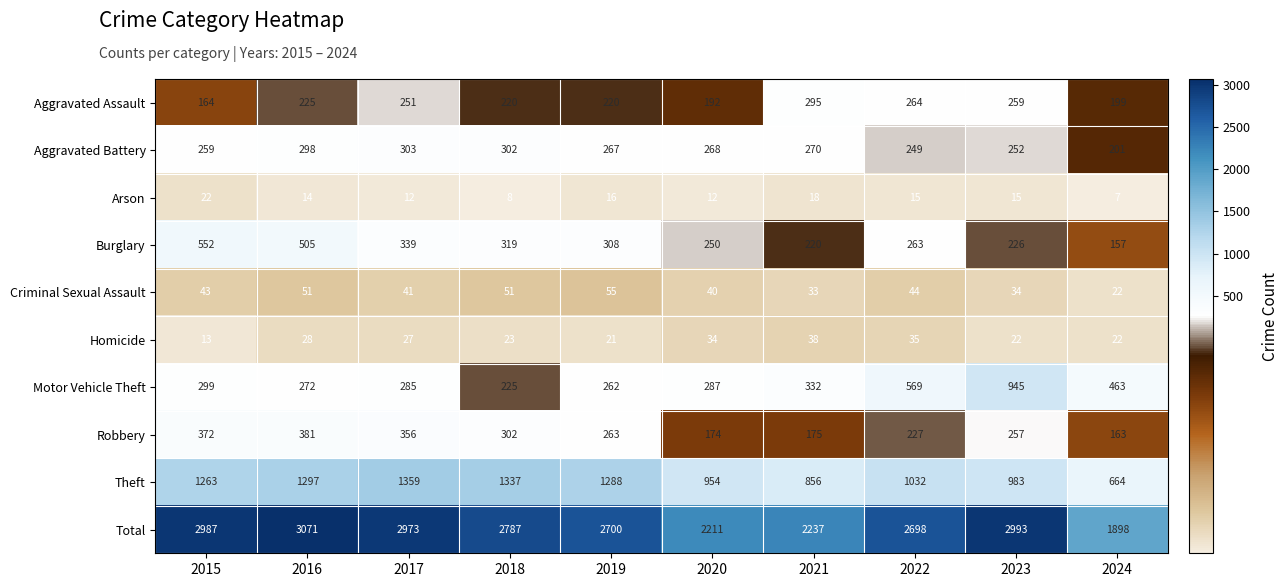

Rank the series by their maximum value, from lowest to highest.

Arson, Homicide, Criminal Sexual Assault, Aggravated Assault, Aggravated Battery, Robbery, Burglary, Motor Vehicle Theft, Theft, Total